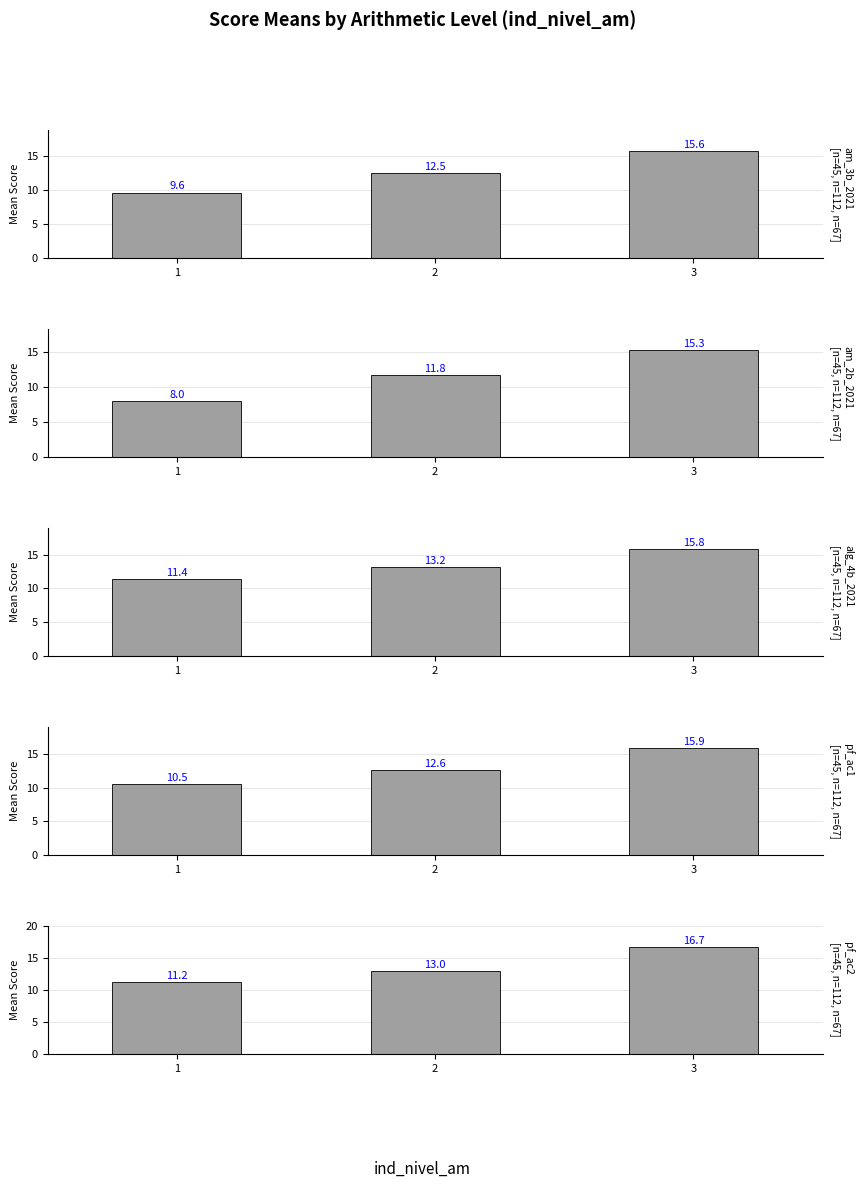

Are the bars horizontal?

No